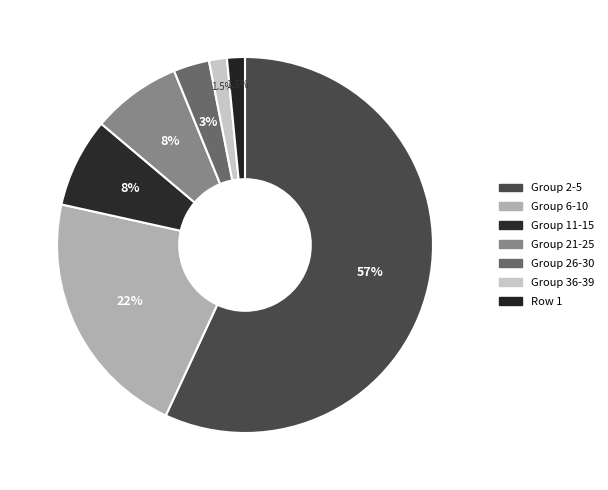

Does any single category account for the majority?

Yes